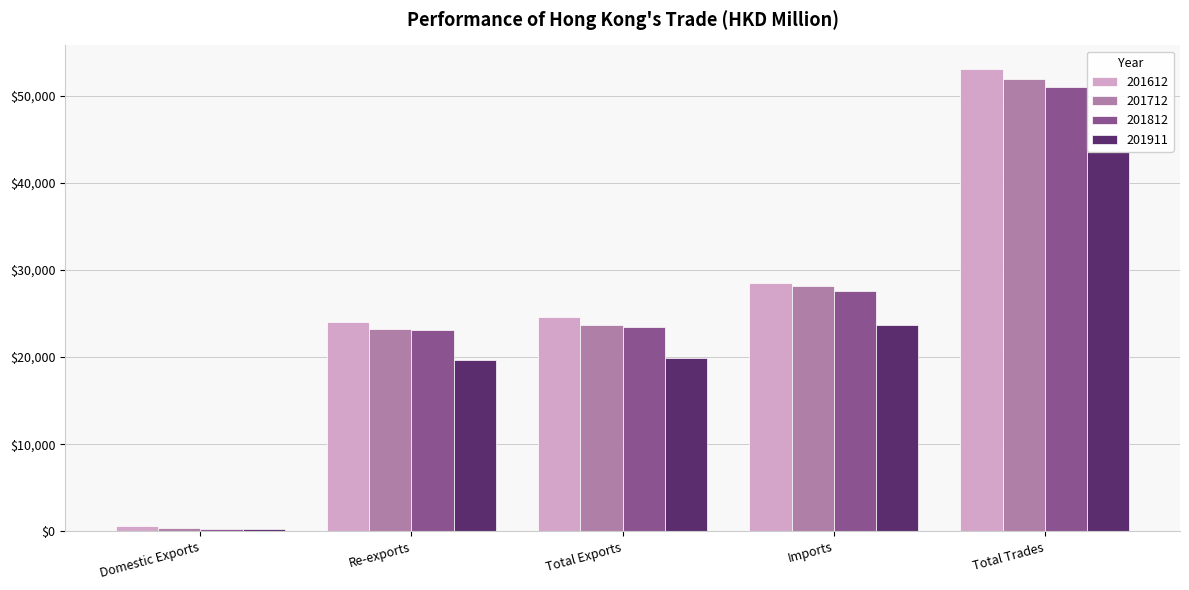

Between Domestic Exports and Re-exports, which series saw the biggest shift?

201612